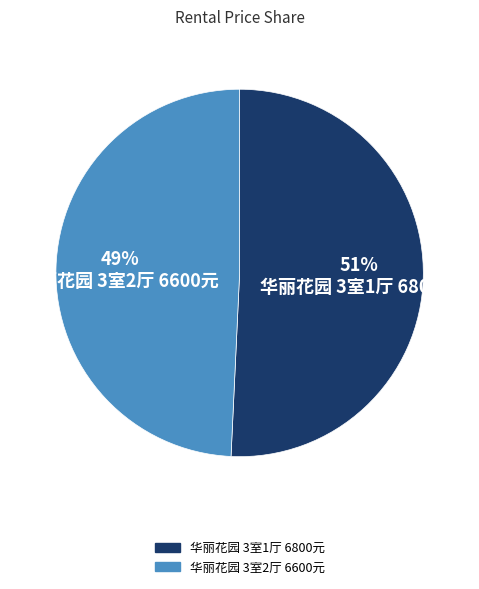

Combined, do 华丽花园 3室1厅 6800元 and 华丽花园 3室2厅 6600元 account for over 50%?

Yes